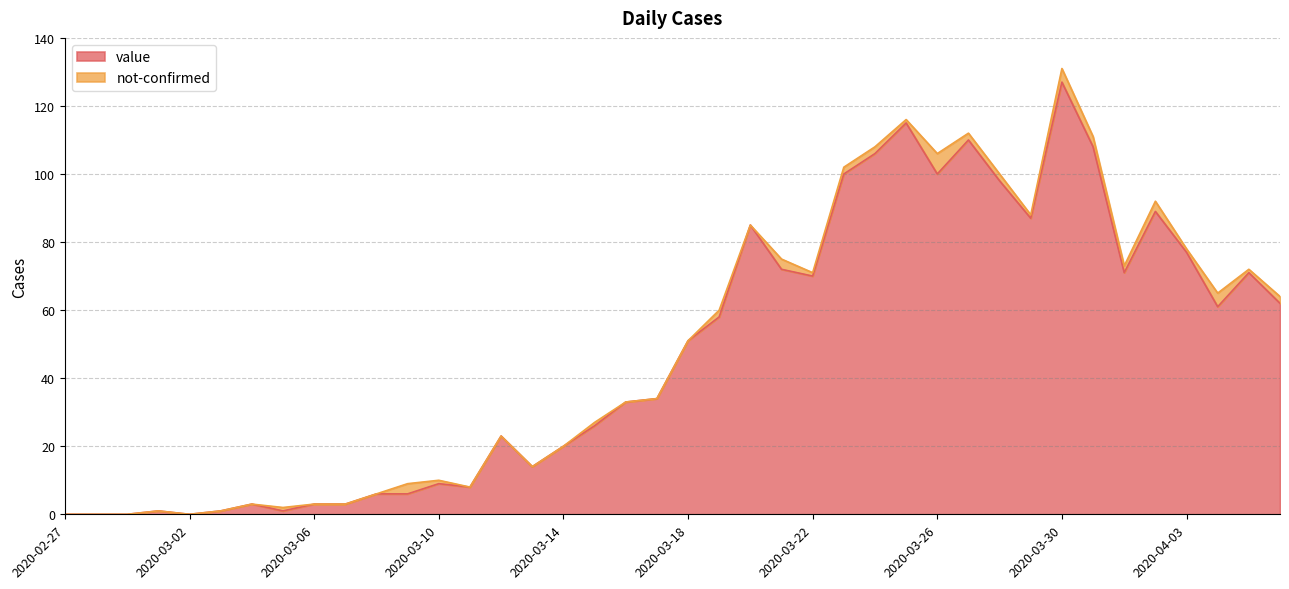

Does the chart display data point markers on the line(s)?

No